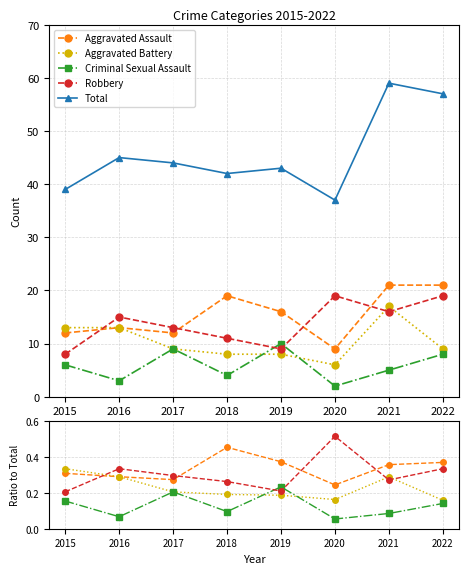

At which label does Aggravated Assault reach its minimum?

2020